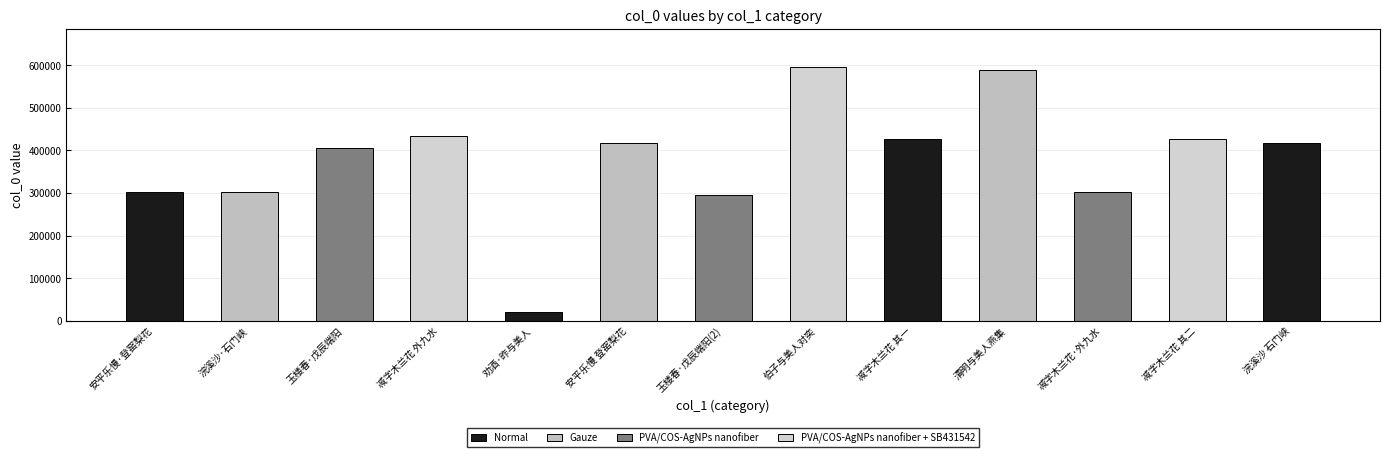

The value at 玉楼春·戊辰端阳(2) is 402167. True or false?

False